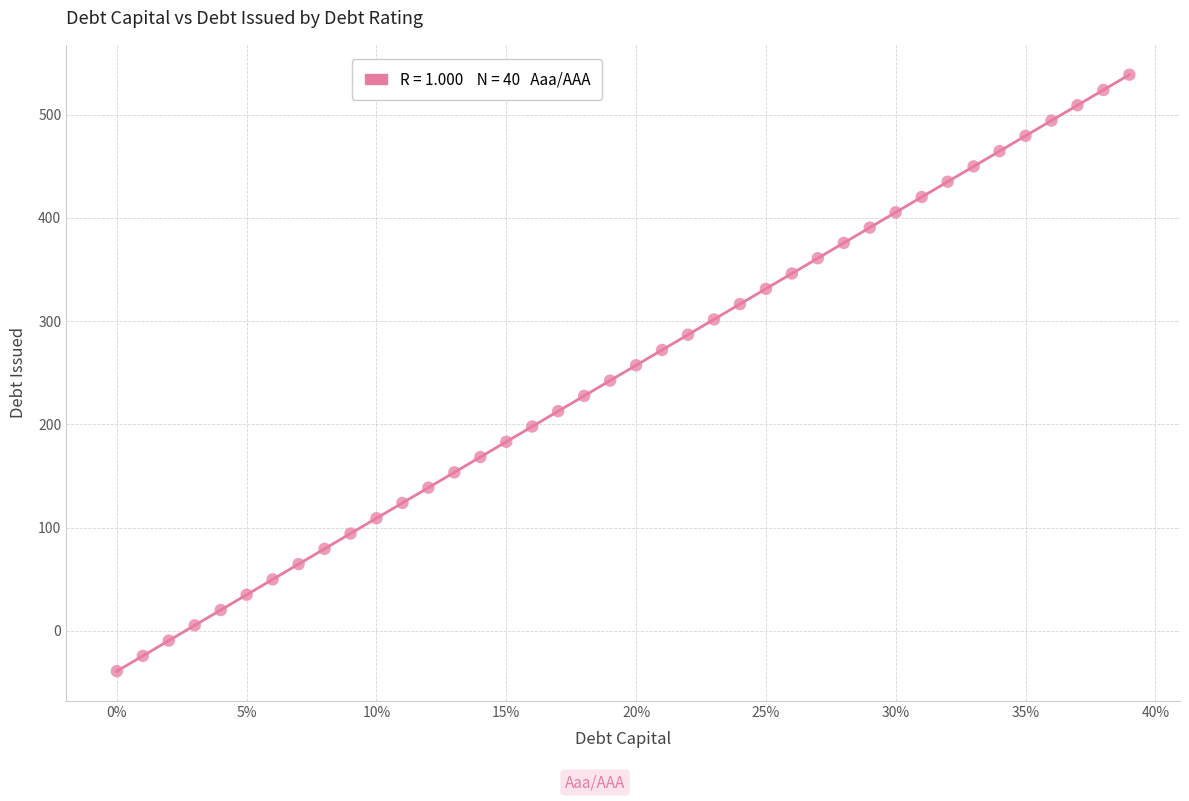

What is the range of Y values (max minus min)?

577.8